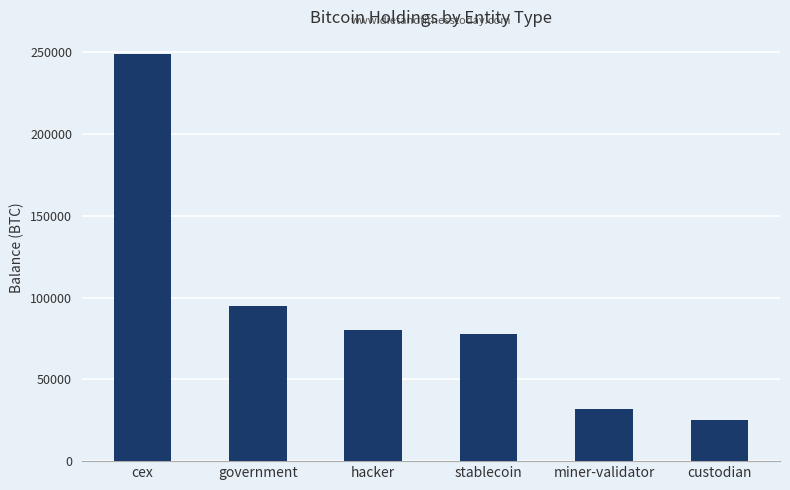

What is the change in value from government to custodian?

-69480.5